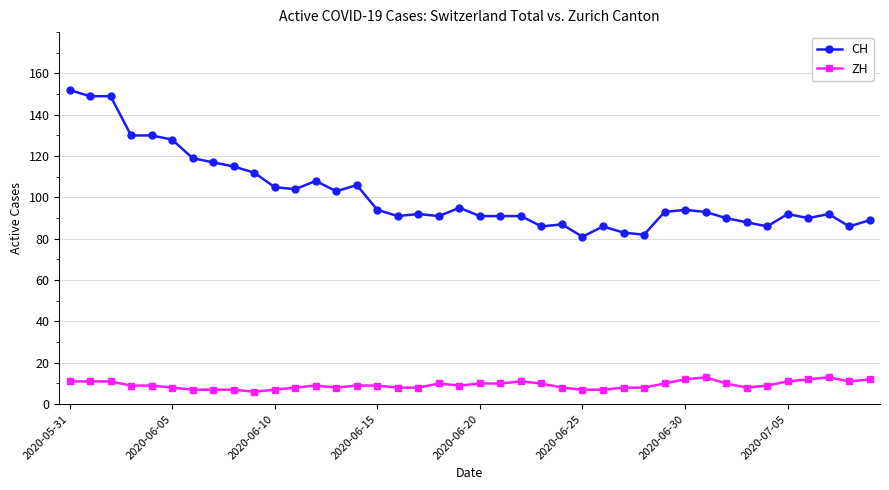

Count the number of categories in the chart.

40